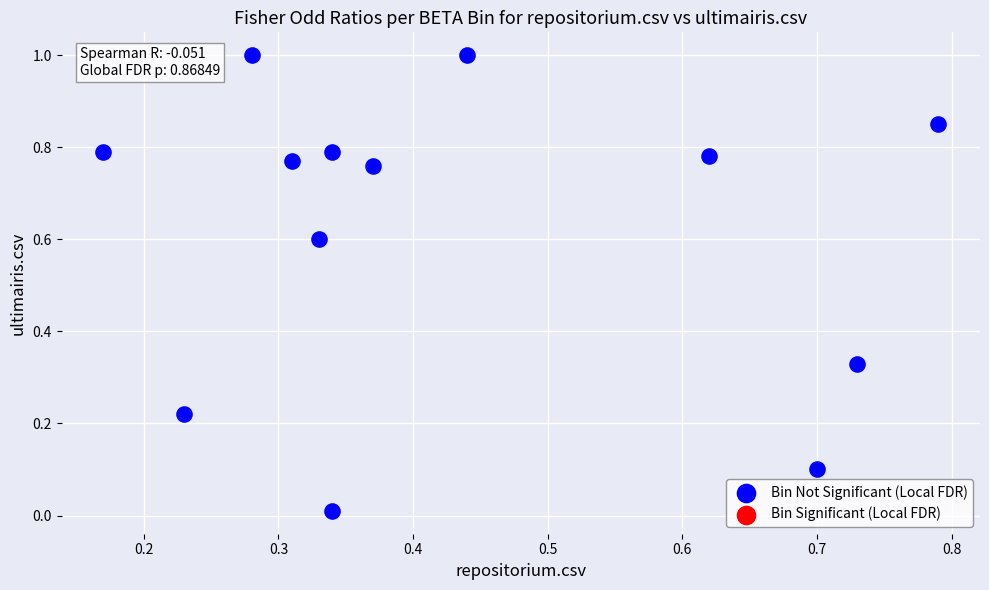

What is the range of Y values (max minus min)?

1.0